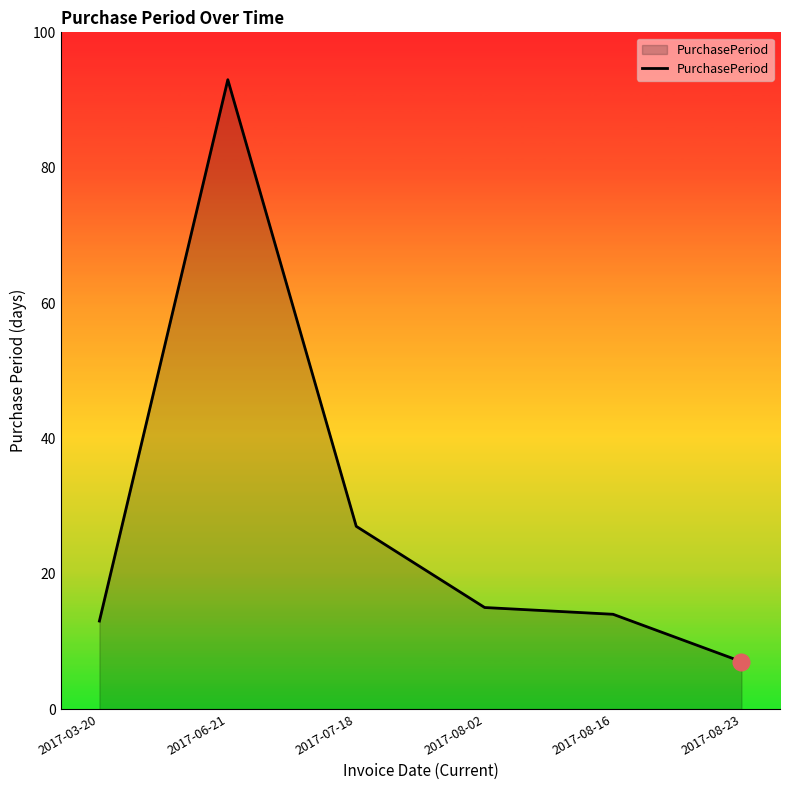

What position from the right is 2017-07-18?

4